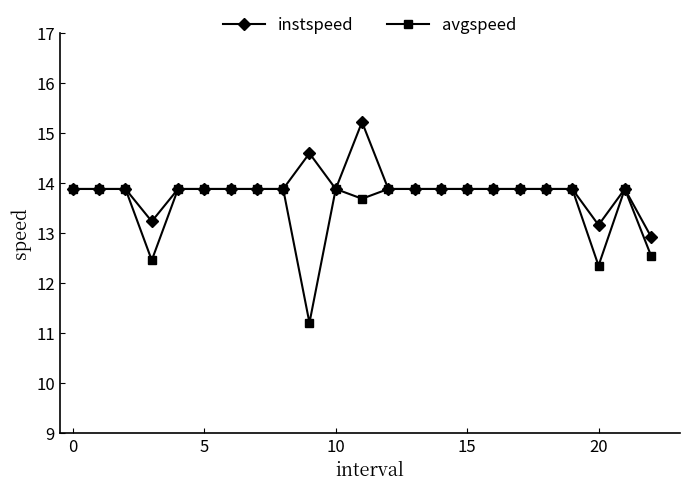

Is this an area chart (filled region under the line)?

No